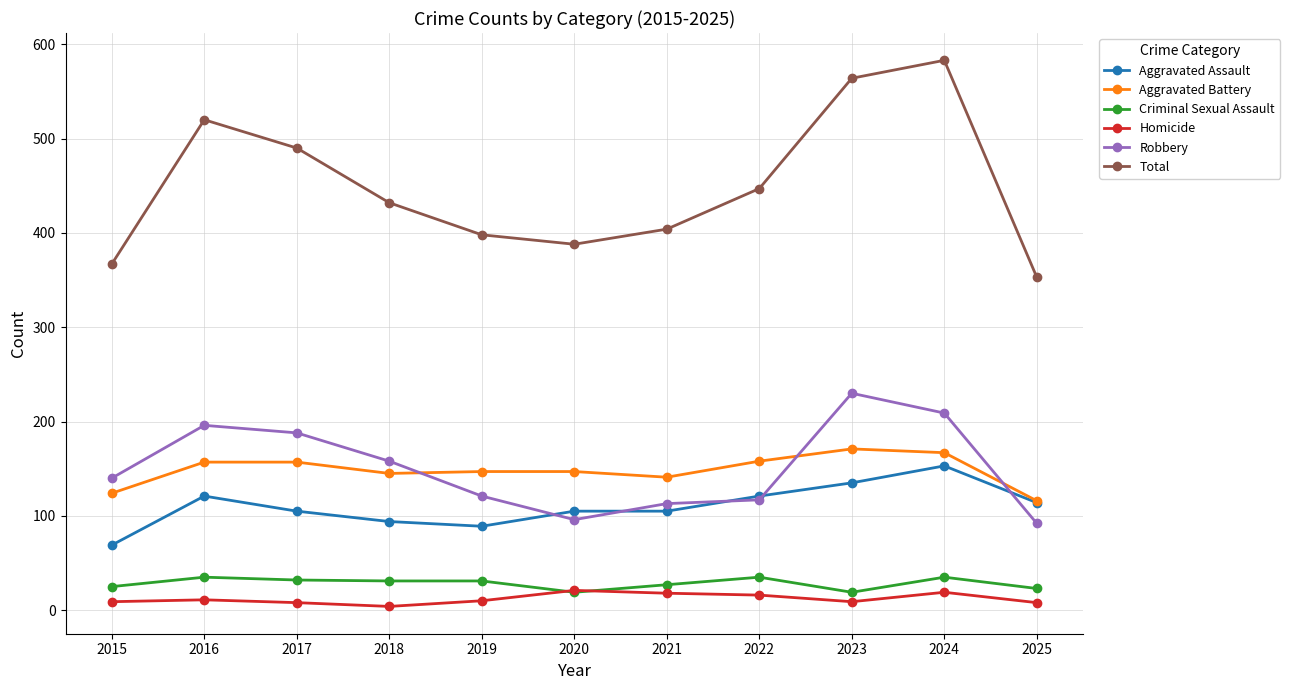

True or false: Robbery and Criminal Sexual Assault intersect in this chart.

False